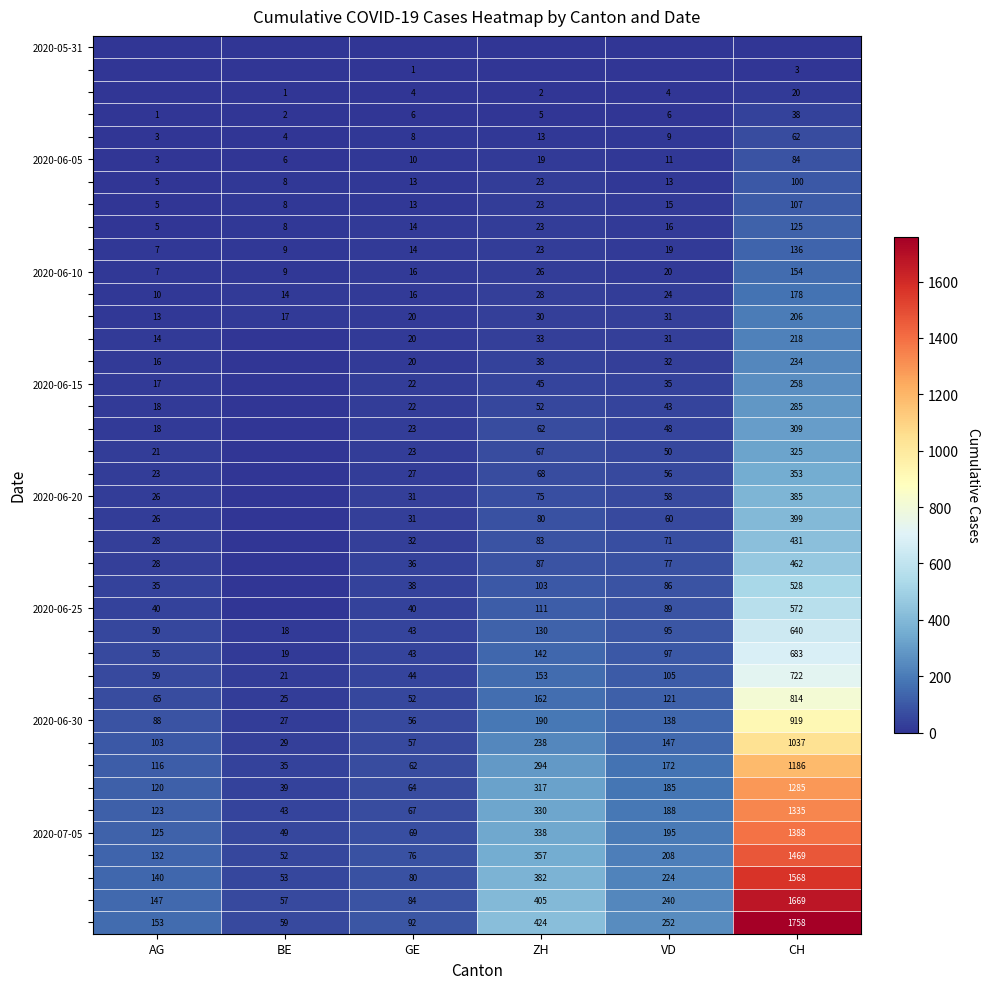

The value of 2020-06-30 at CH is 1275. True or false?

False